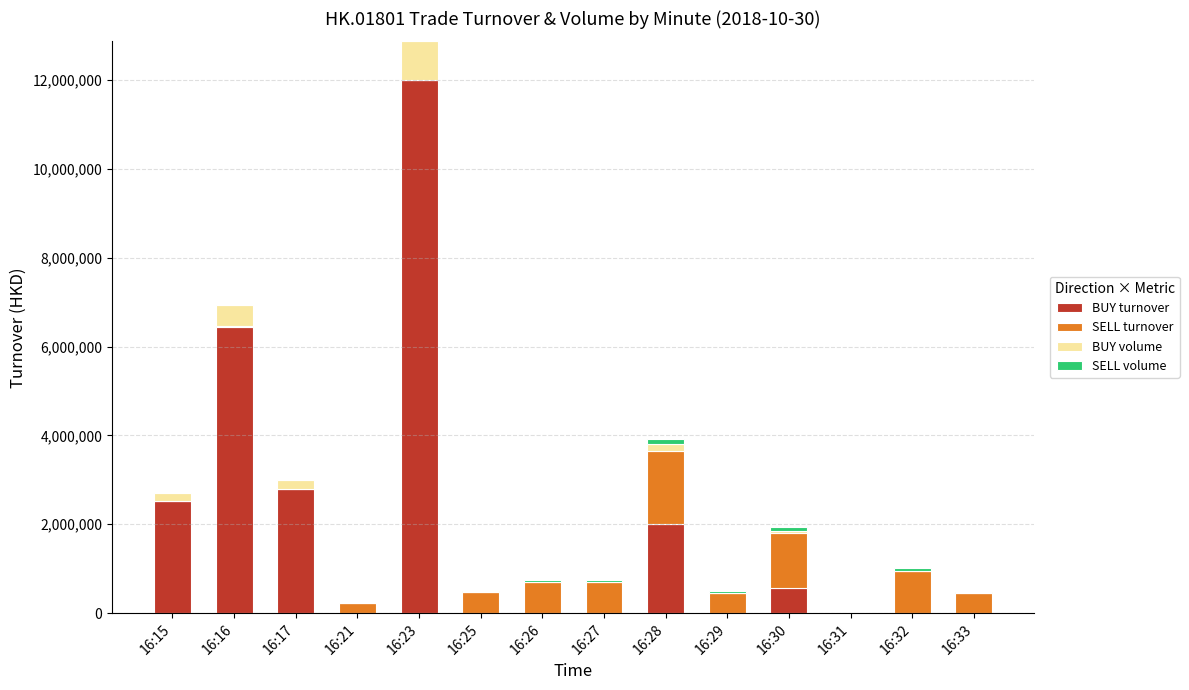

Which category has the highest value in the BUY turnover series?

16:23